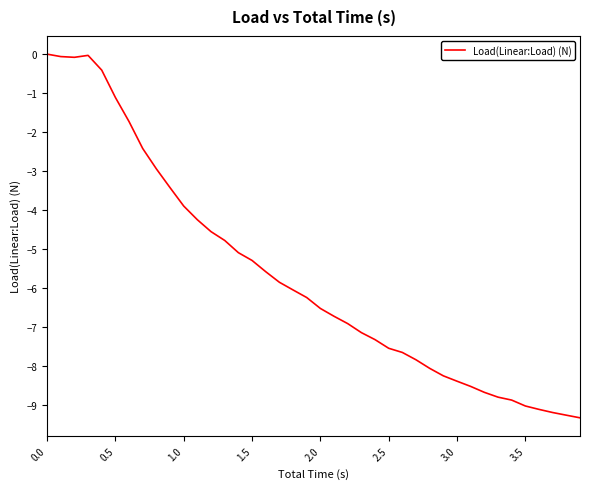

What is the smallest value displayed?

-9.3